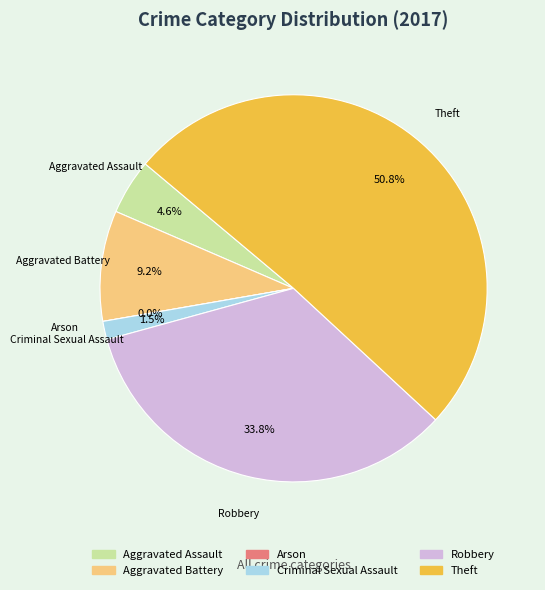

To the nearest percent, what is the difference between the Robbery and Arson slice percentages?

34%